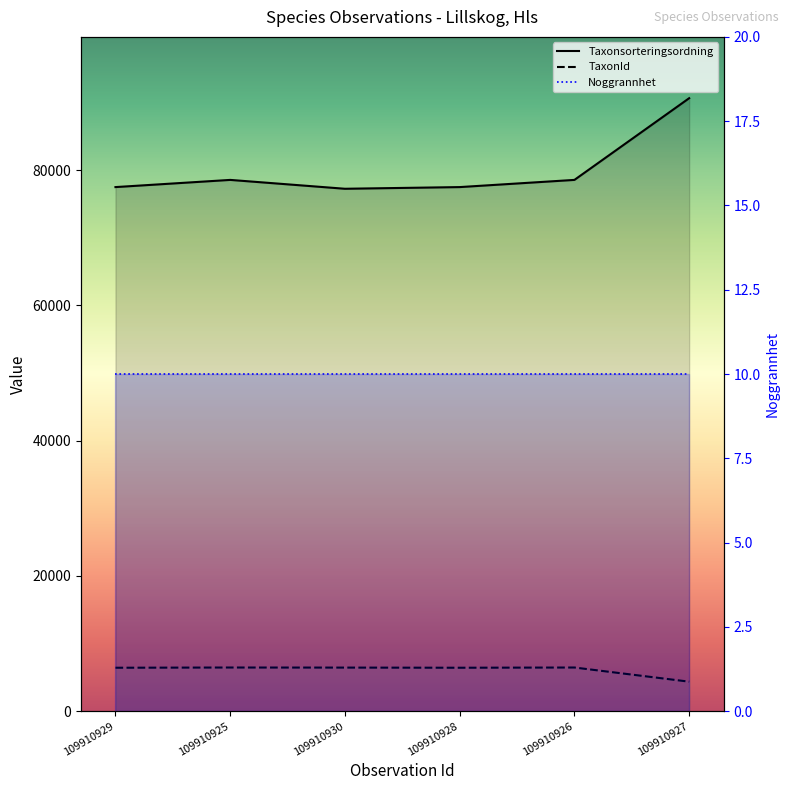

How many values in the TaxonId series are below 6446?

3